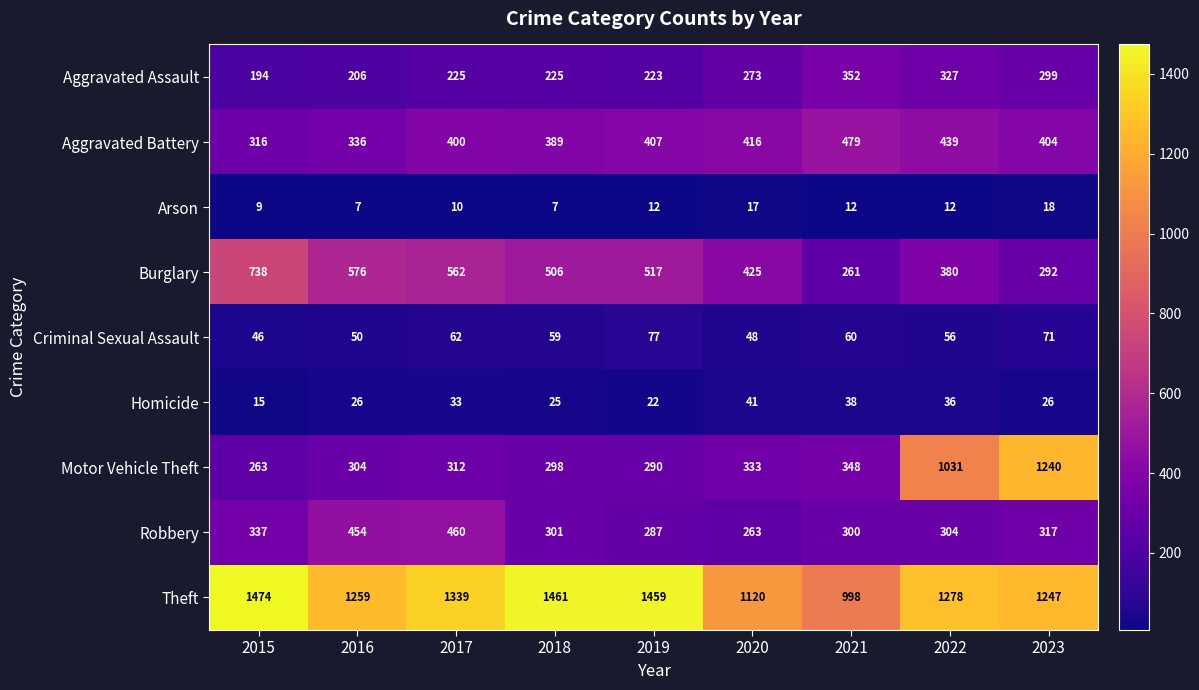

Which series has the largest range (max minus min)?

Motor Vehicle Theft